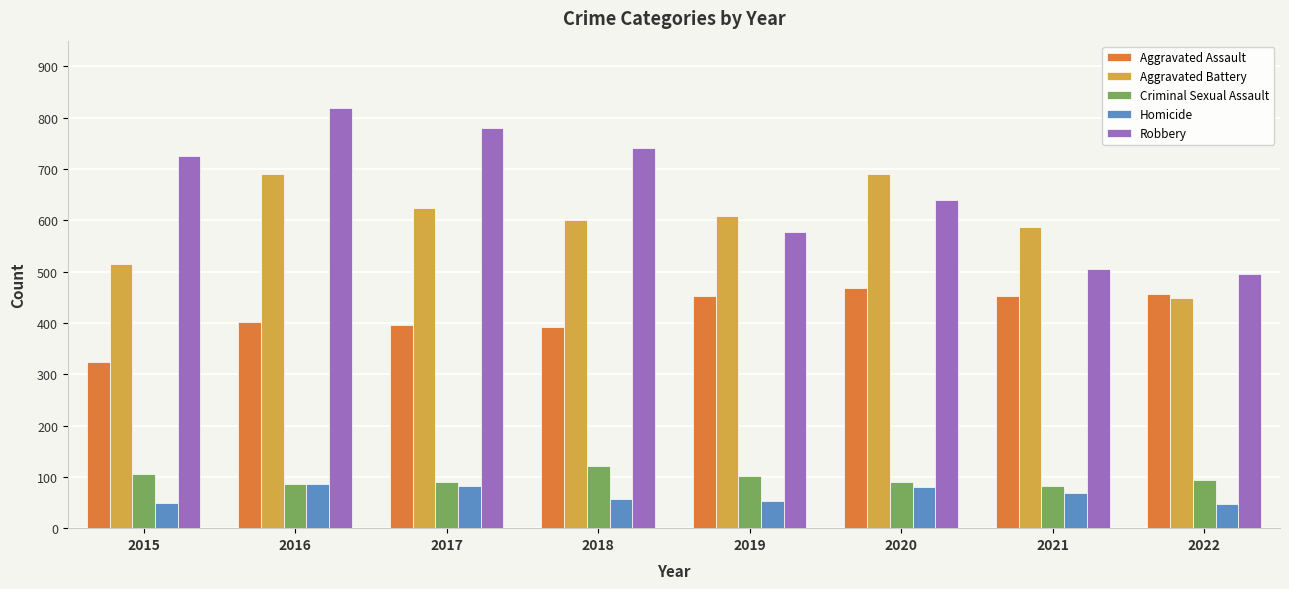

What is the sum of all Criminal Sexual Assault values?

771